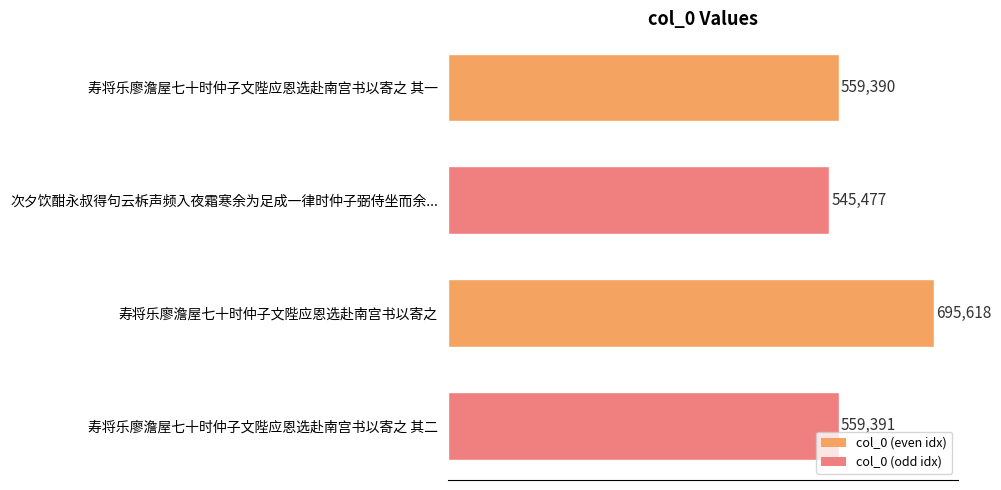

How many data points are above 559391?

1